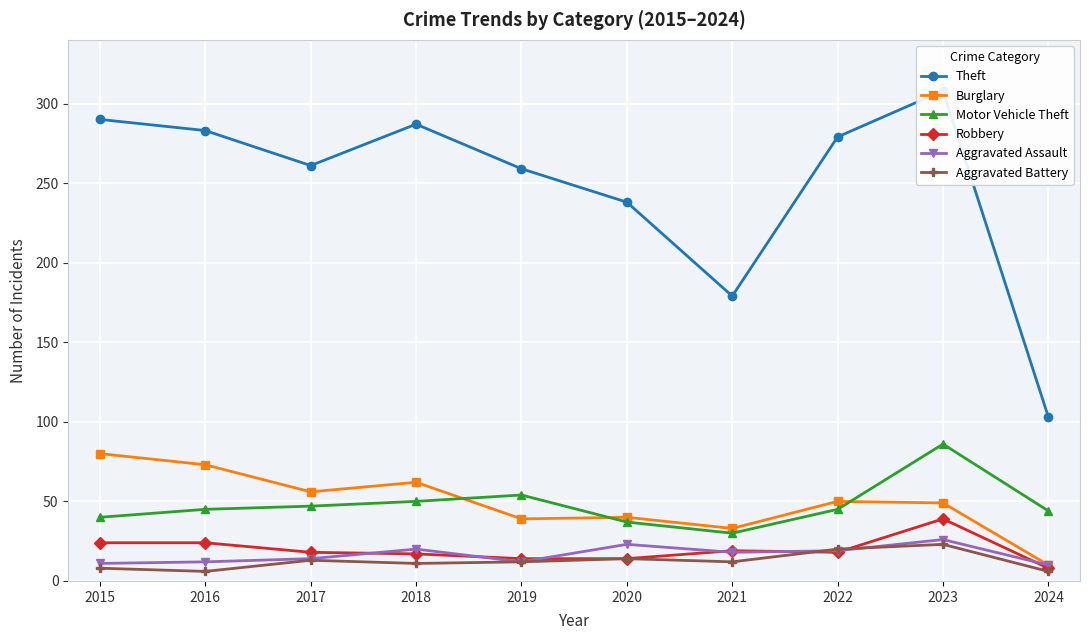

Is this an area chart (filled region under the line)?

No